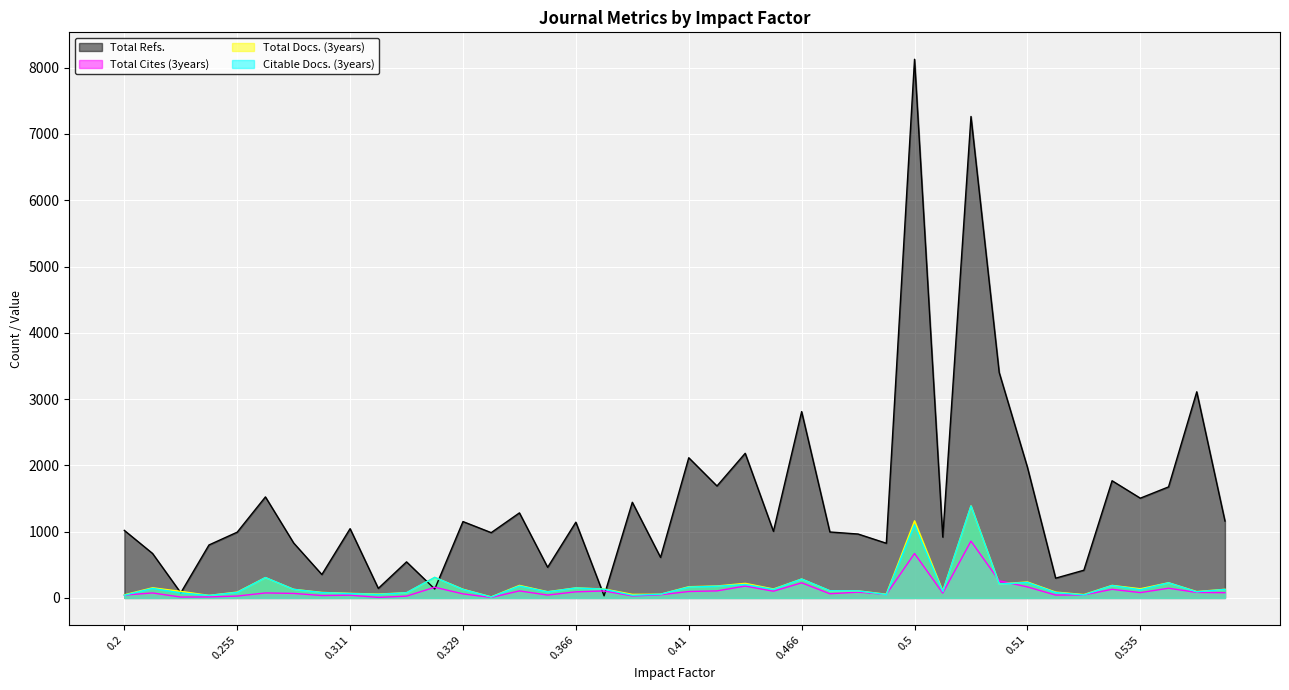

What is the greatest value displayed?

8127